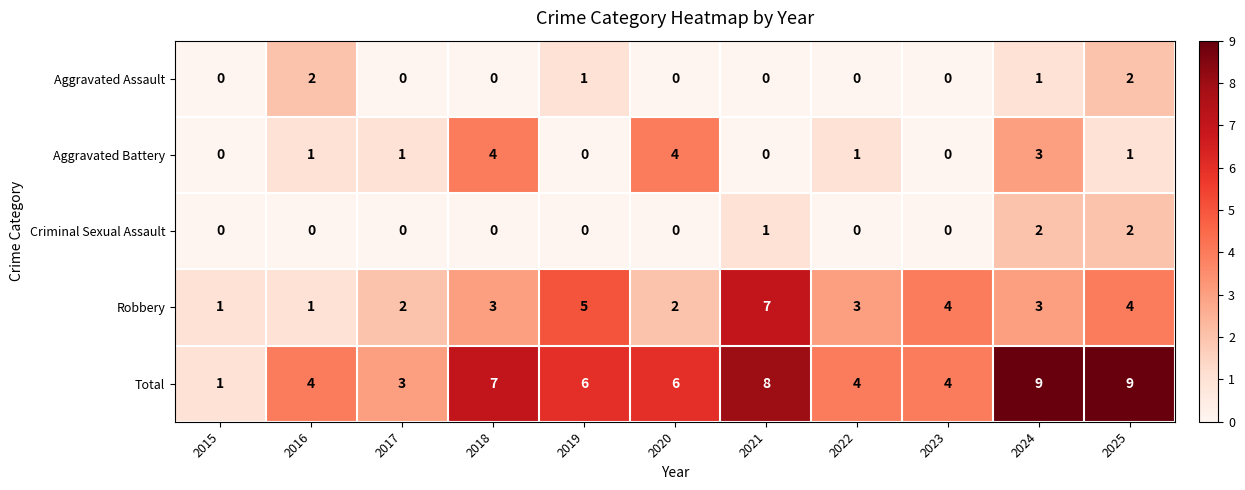

Is it true that Aggravated Battery equals 1 at 2018?

False